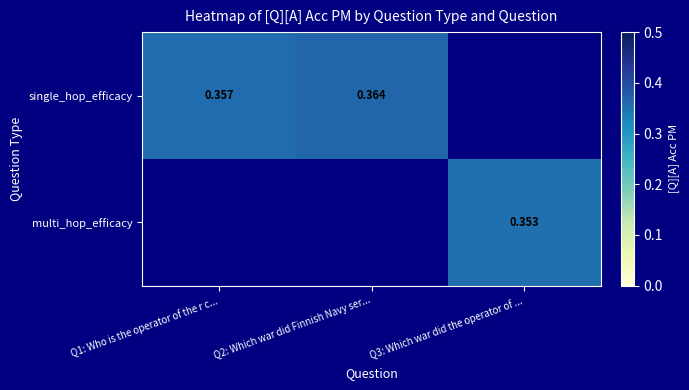

Is the value of multi_hop_efficacy at Q3: Which war did the operator of ... greater than the value of single_hop_efficacy at Q1: Who is the operator of the r c...?

No